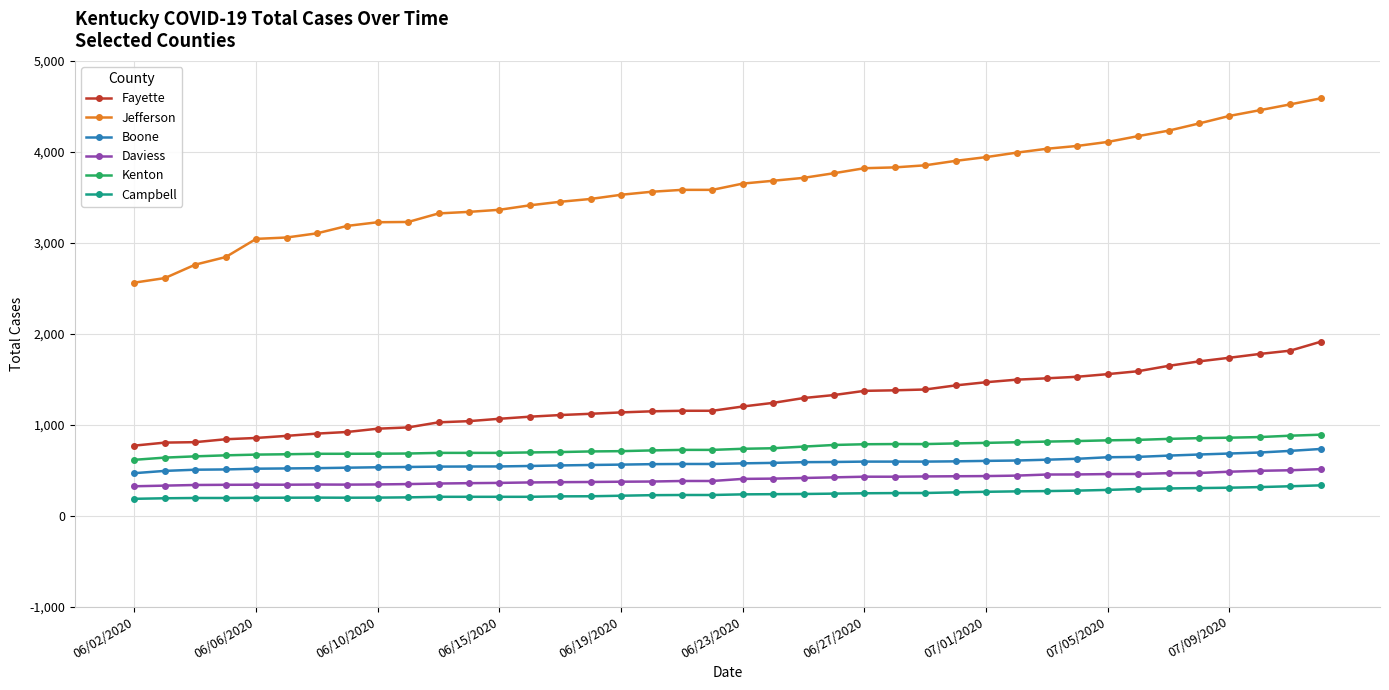

Is this an area chart (filled region under the line)?

No